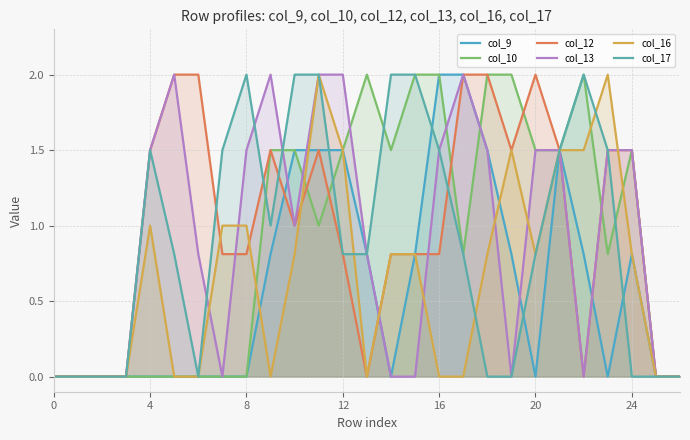

Does the chart display data point markers on the line(s)?

No